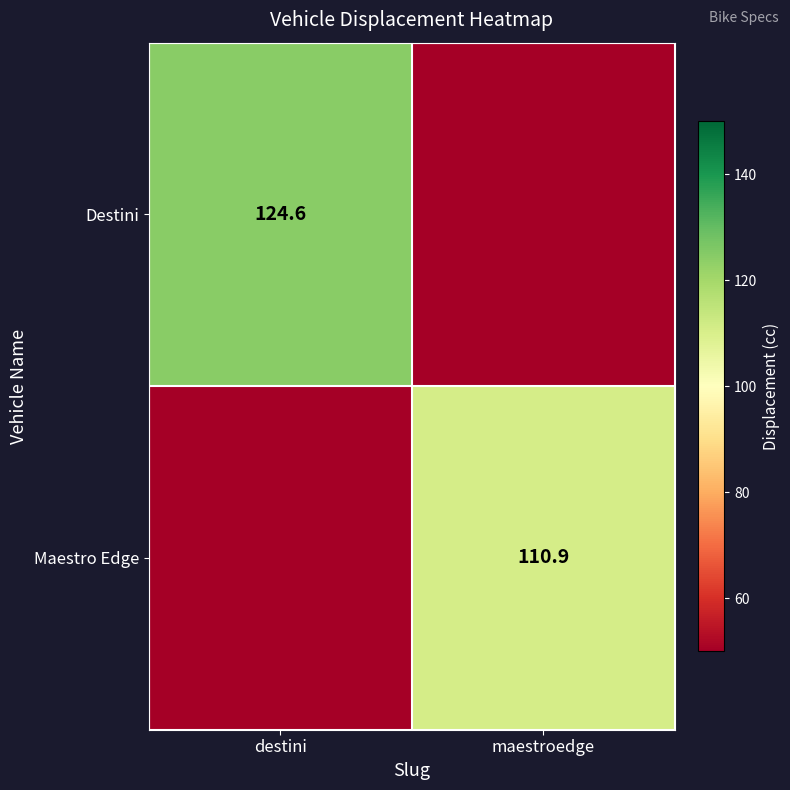

Is the value of Maestro Edge at maestroedge greater than the value of Destini at destini?

No